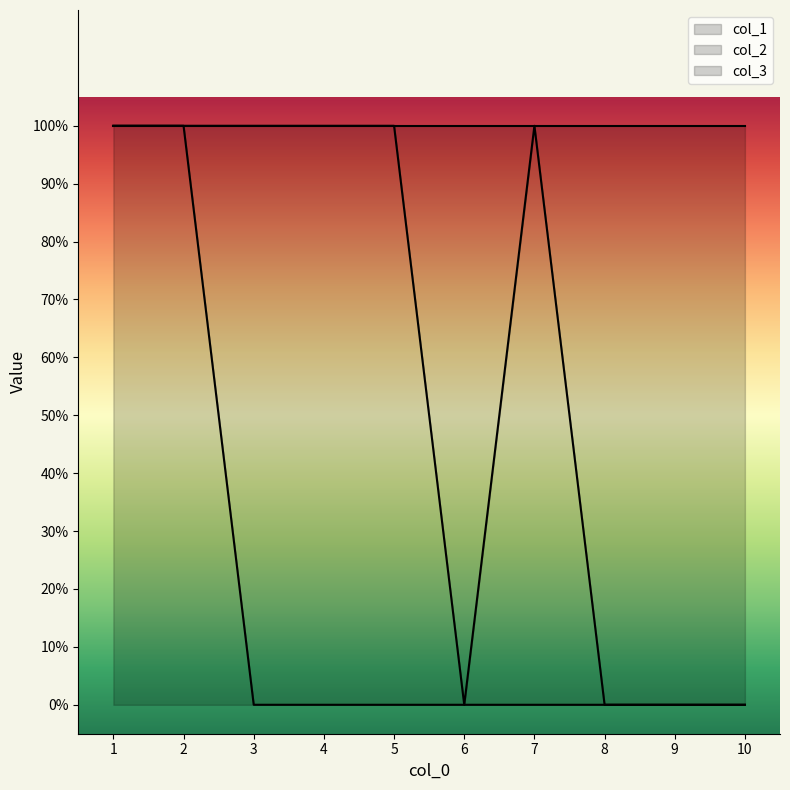

Is the value of col_1 at 2 greater than the value of col_3 at 5?

No